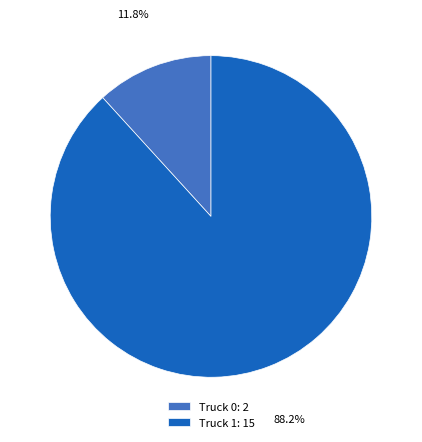

What is the total percentage of Truck 0 and Truck 1?

100.0%